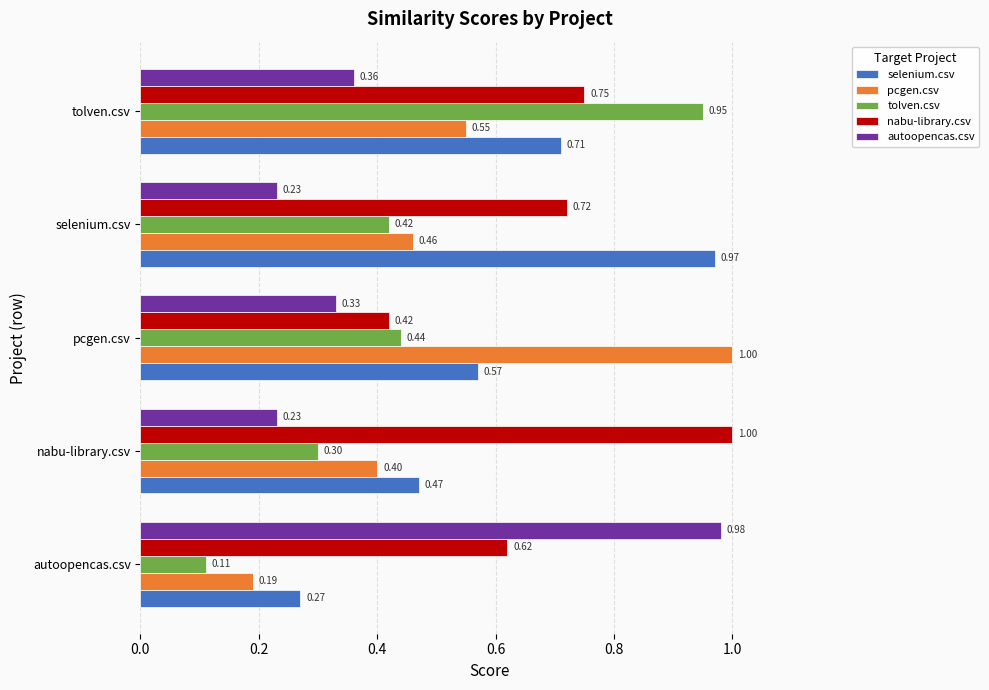

Rank the categories by pcgen.csv value from lowest to highest.

autoopencas.csv, nabu-library.csv, selenium.csv, tolven.csv, pcgen.csv